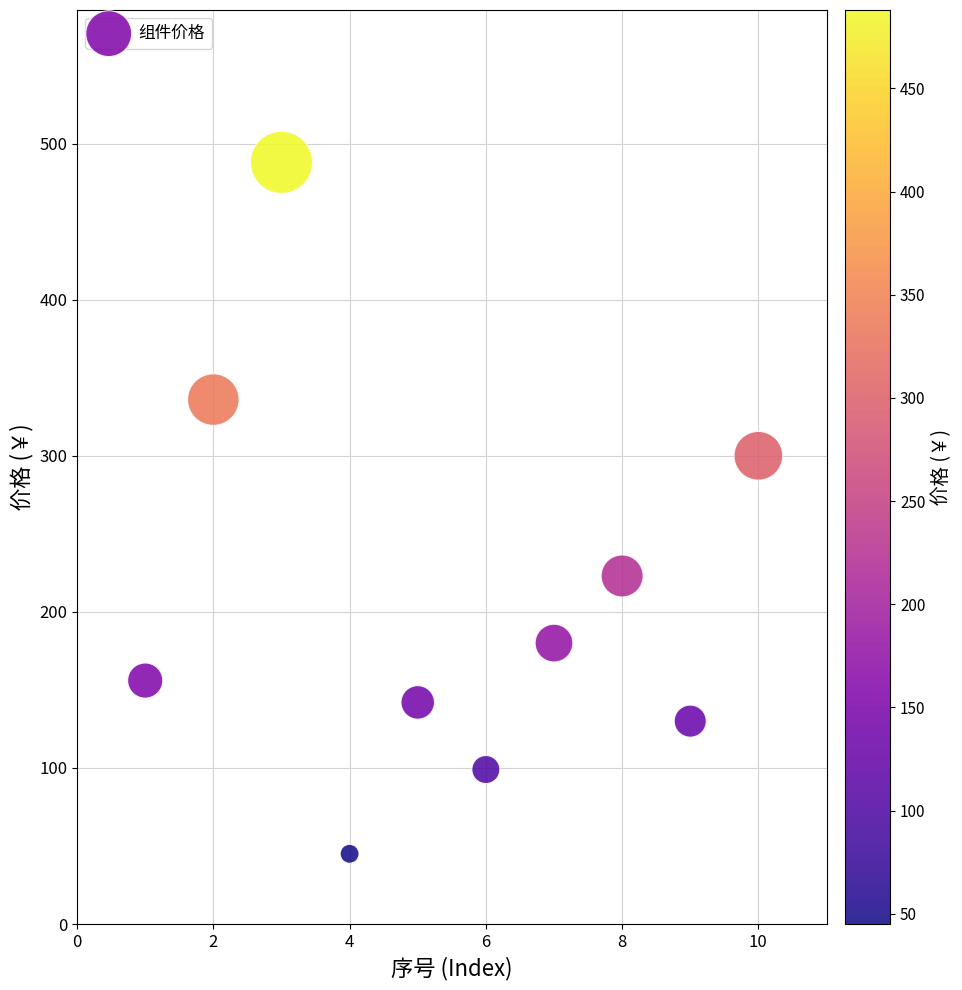

What is the average Y value?

210